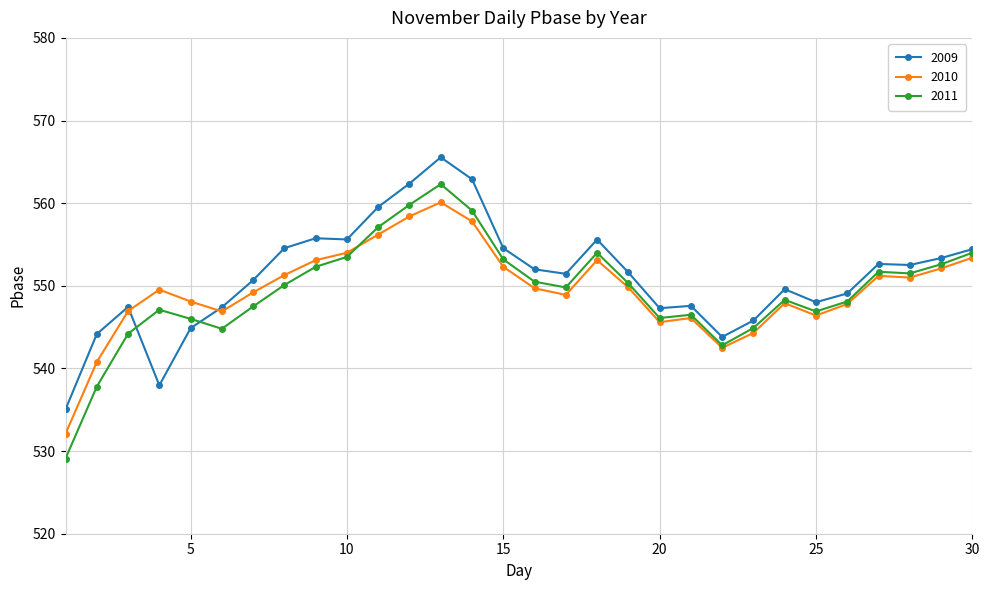

What is the minimum value shown in the chart?

529.1